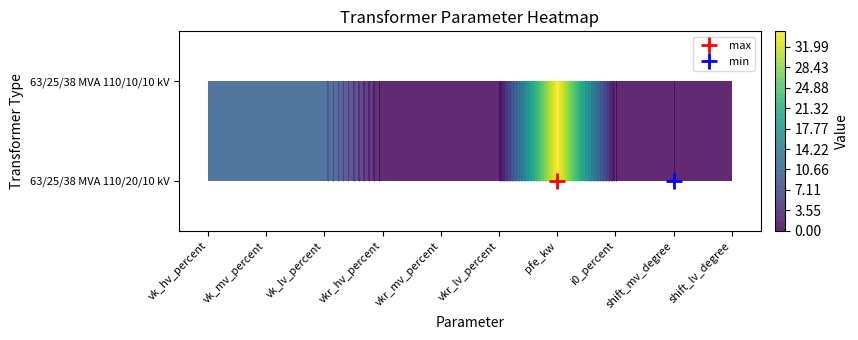

At how many categories does at least one series exceed 34?

1